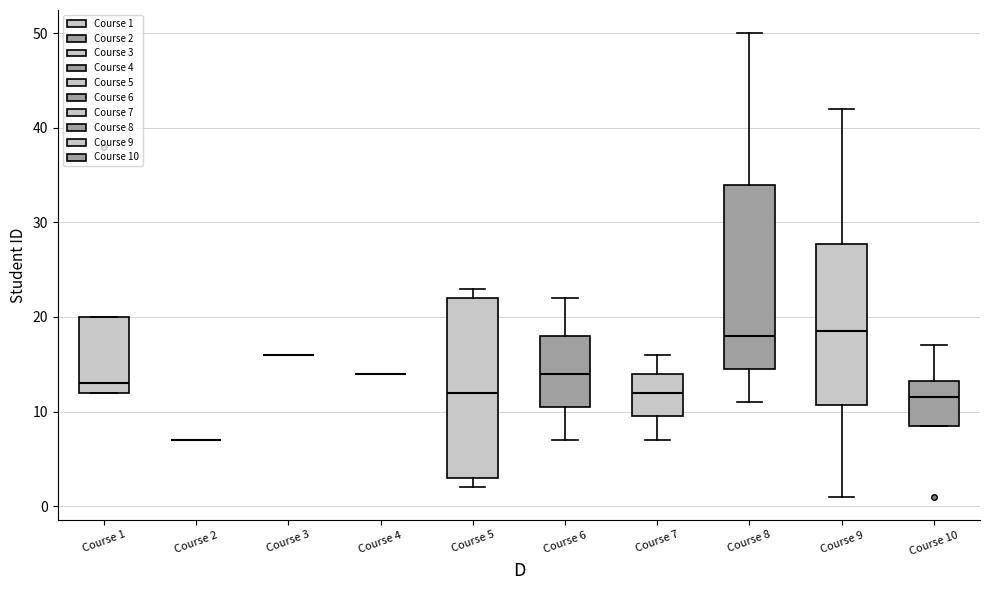

Where does the median line of the box for Course 1 sit on the y-axis? The values are not printed on the chart, so give them approximately, as read against the axis.

13